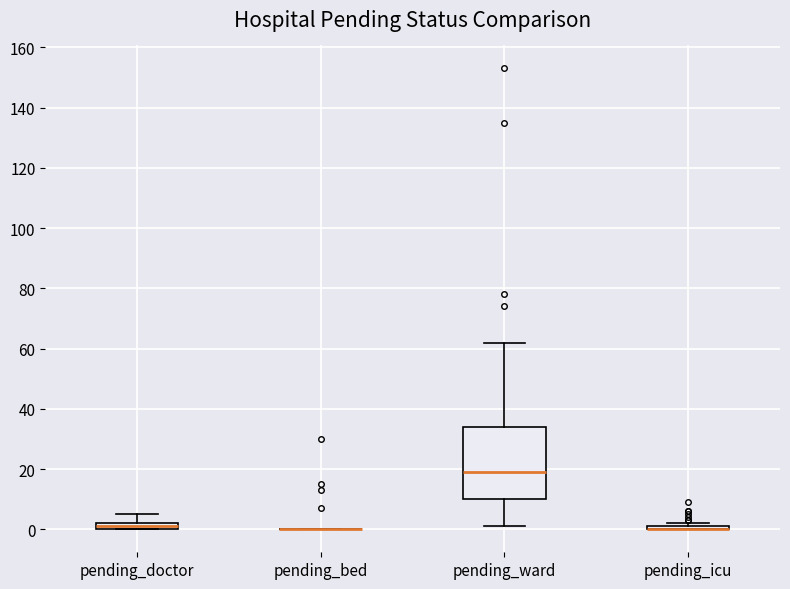

Comparing the boxes themselves (not the whiskers), which one is the tallest?

pending_ward